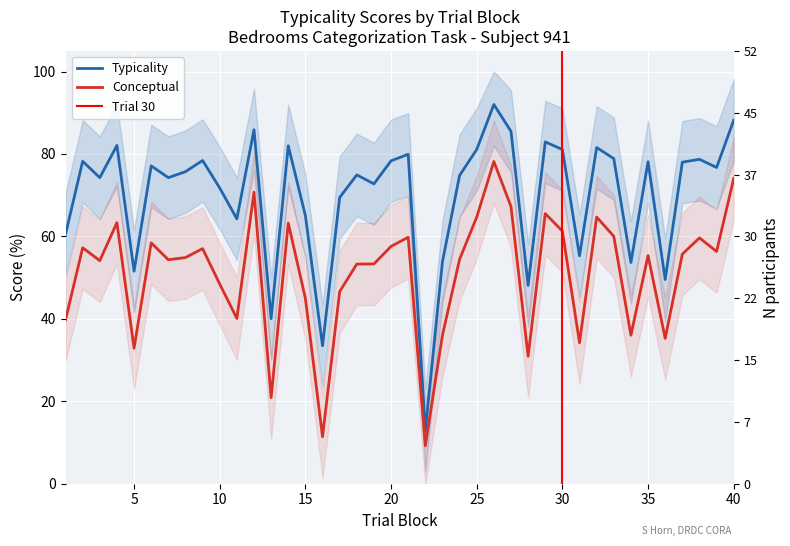

What is the difference between the highest and lowest values at 11?

24.2